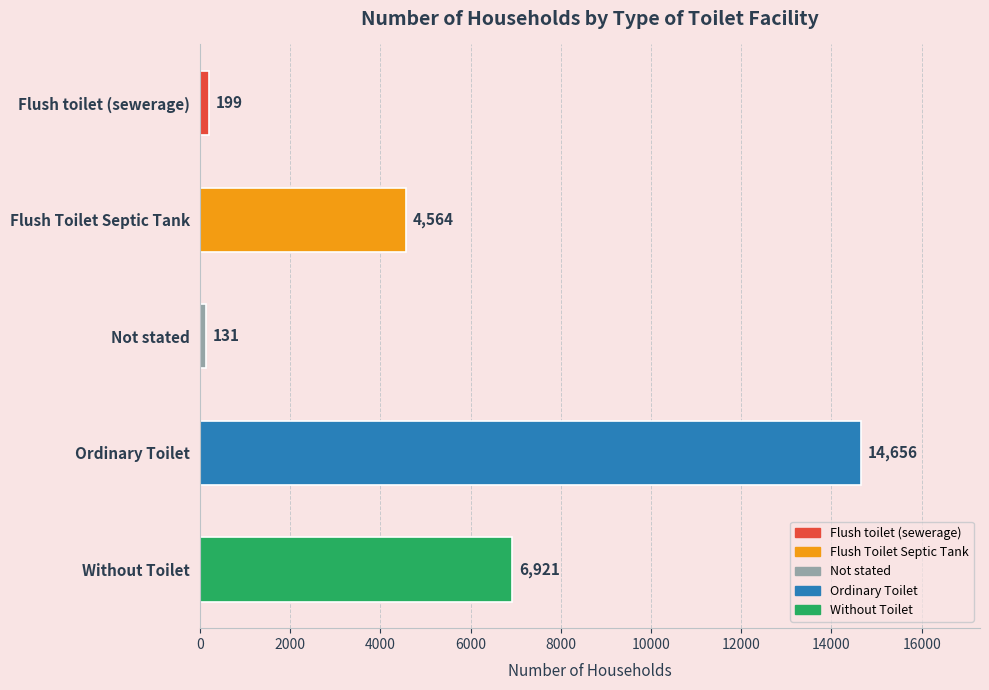

The chart shows a value of 6921 at Without Toilet. True or false?

True